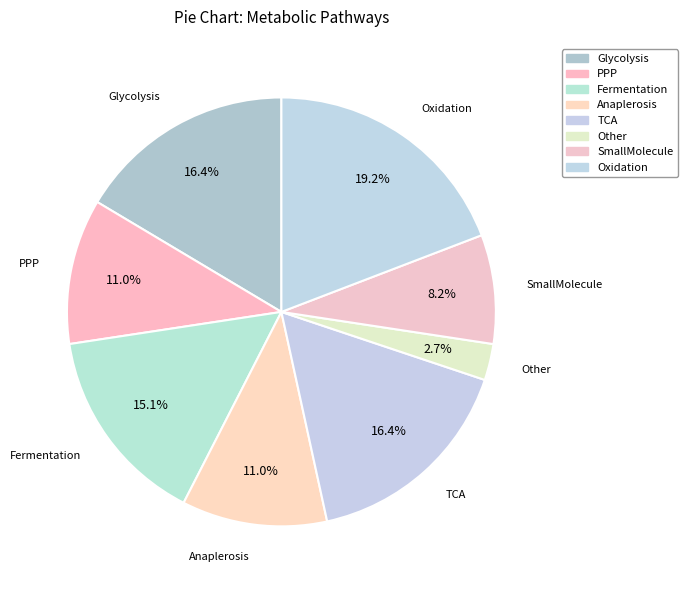

To the nearest percent, what is the difference between the largest and smallest slice percentages?

16%